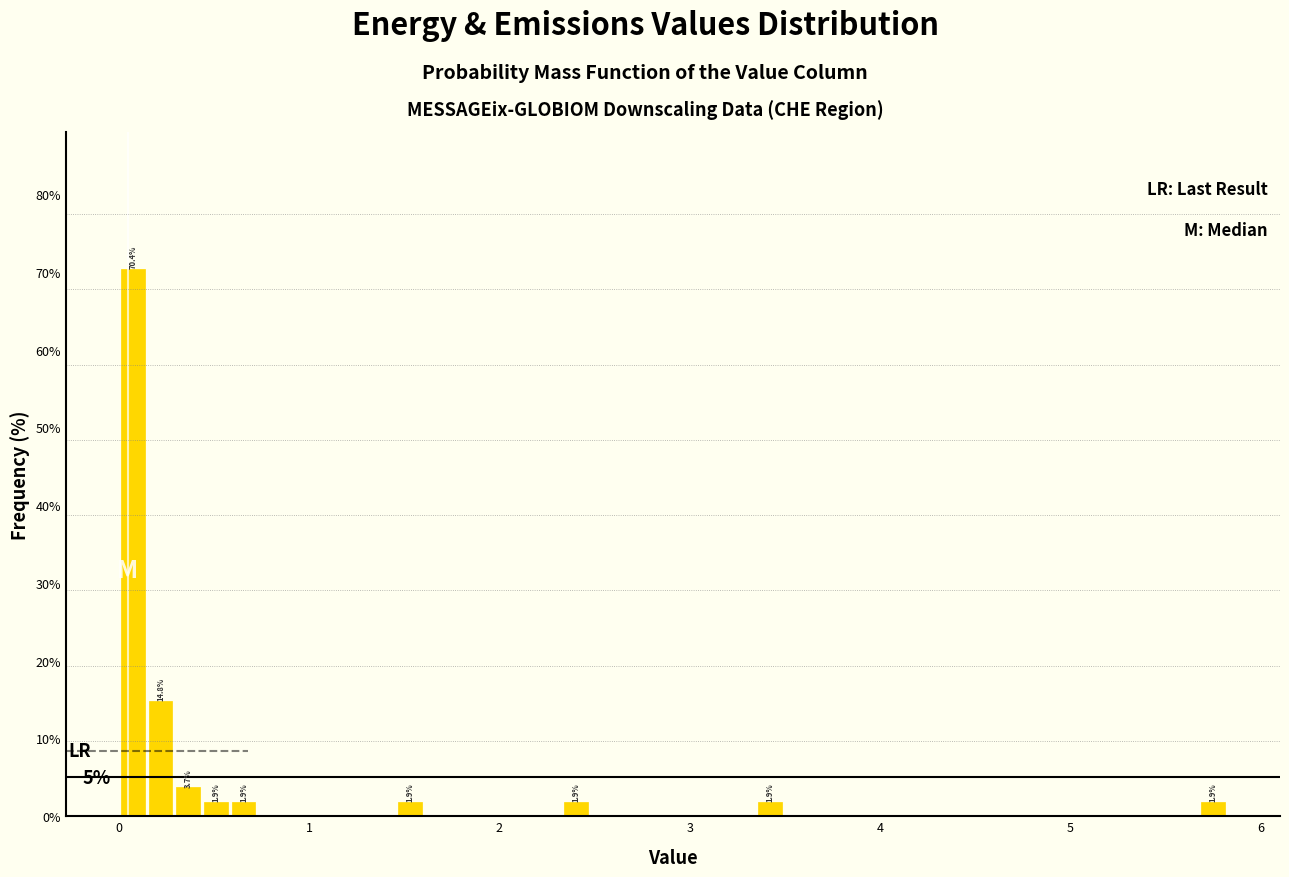

Around what value on the x-axis is the tallest bar? Give the approximate position of its centre, as read against the axis.

0.1